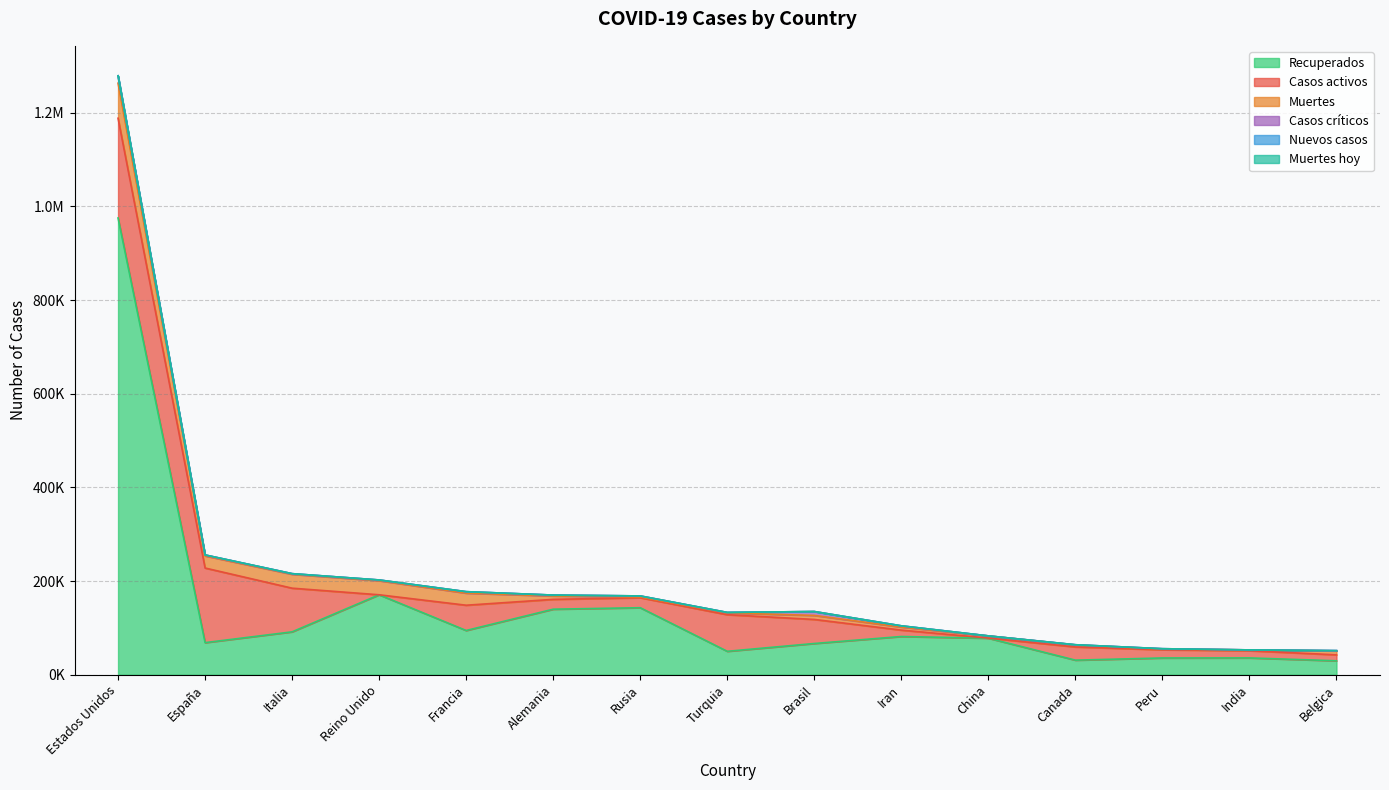

How many interior local peaks does the Recuperados series have?

4